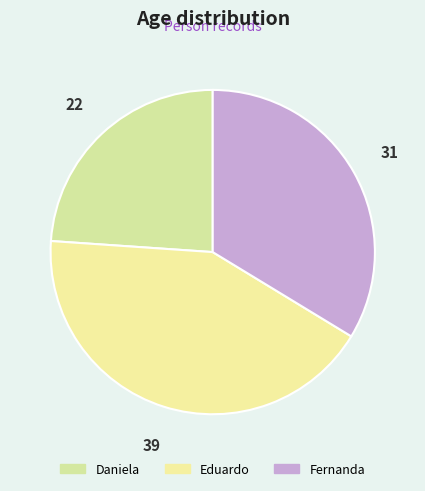

To the nearest percent, what portion does Fernanda represent?

34%